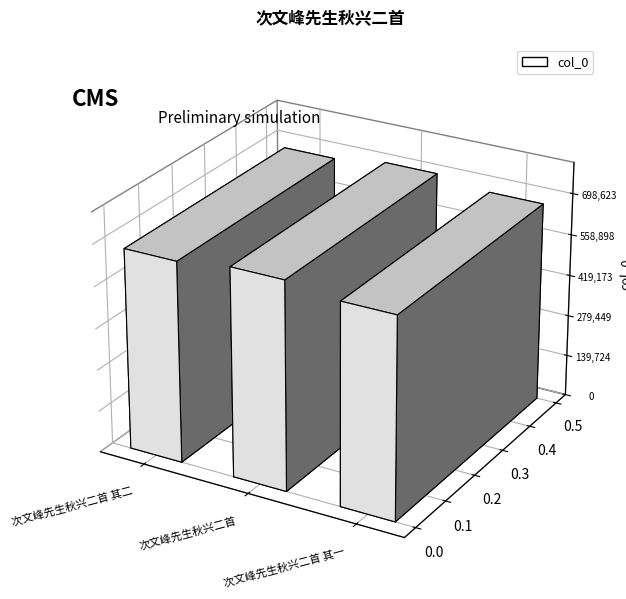

What is the sum of the values at 次文峰先生秋兴二首 其一 and 次文峰先生秋兴二首?

1372860